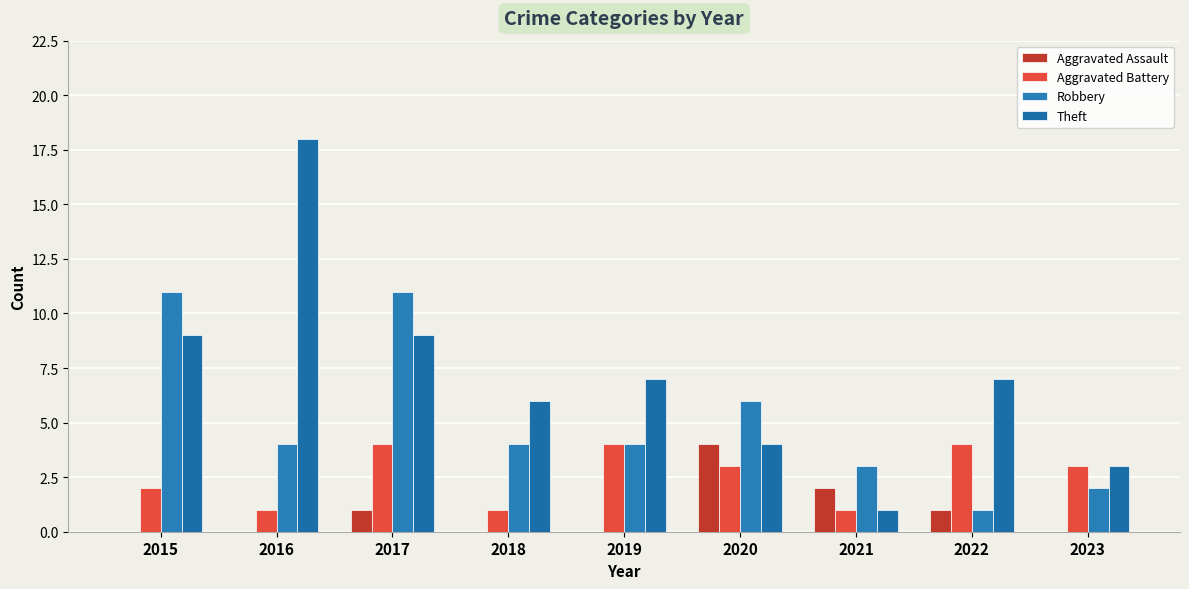

What is the maximum value for Aggravated Assault?

4